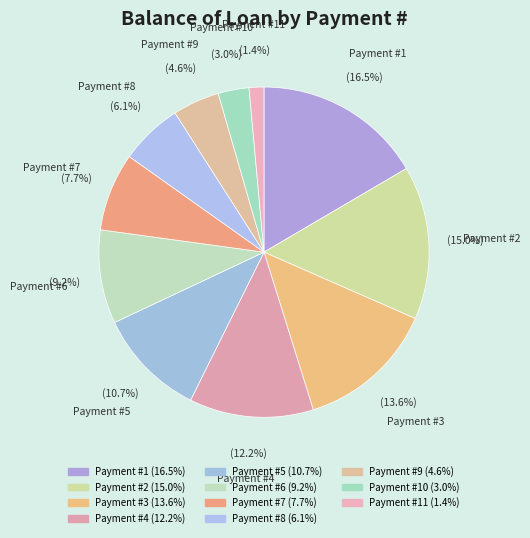

Does Payment #5 account for over 50% of the chart?

No